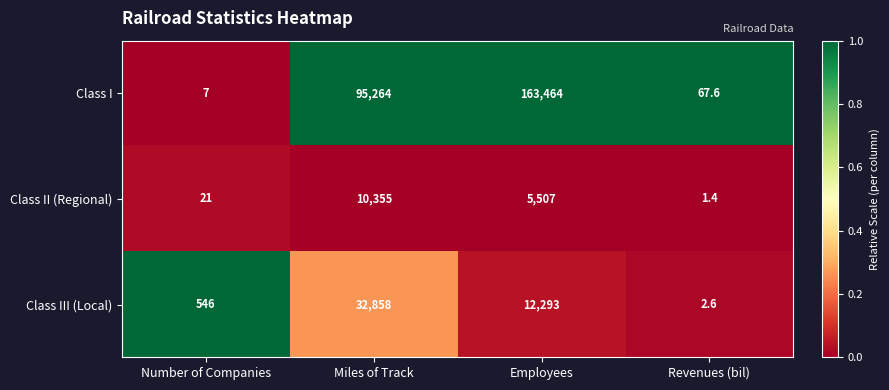

What is the spread (max minus min) of values at Employees?

157957.0